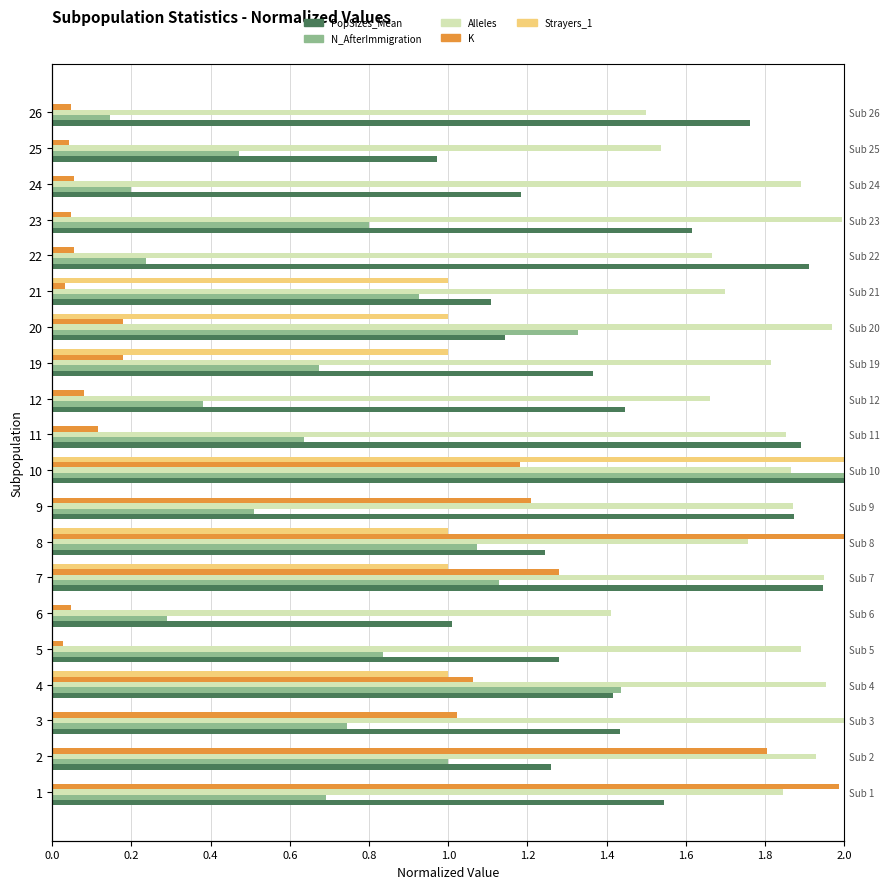

How many categories are shown in the chart?

20